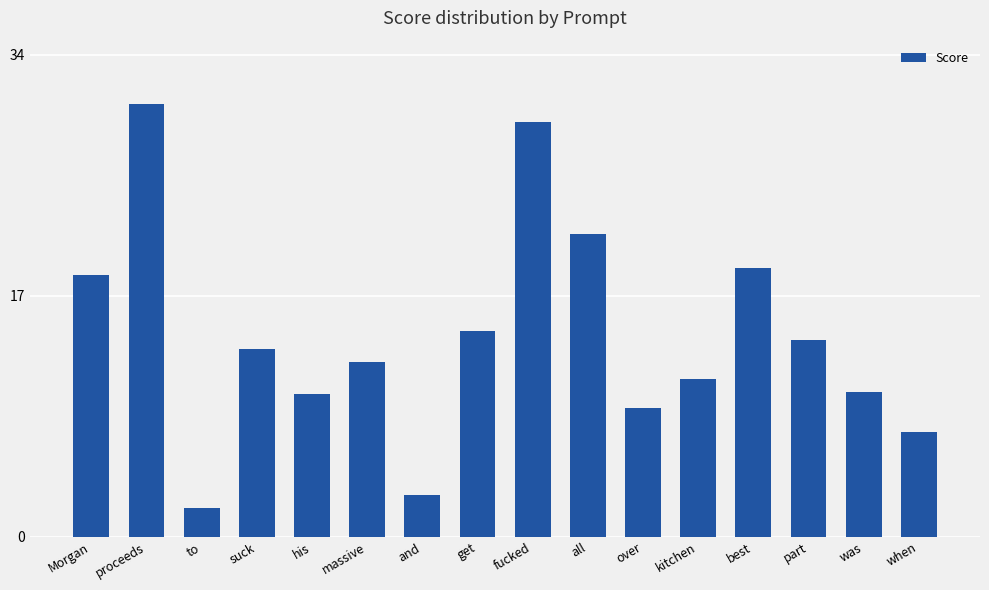

Which label corresponds to the smallest value in the chart?

to